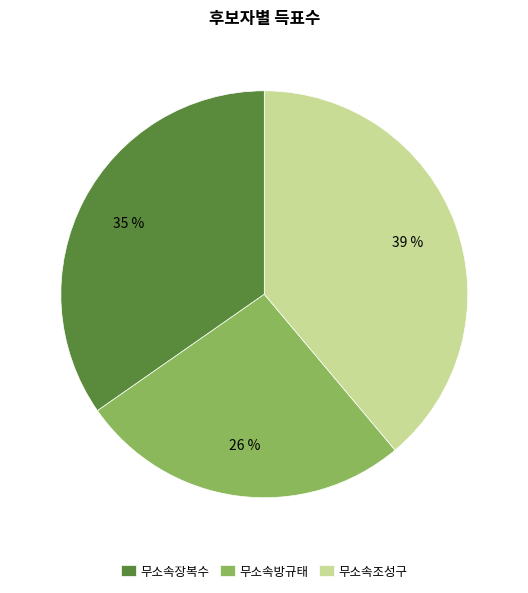

Do 무소속조성구 and 무소속방규태 together represent more than half of the pie?

Yes